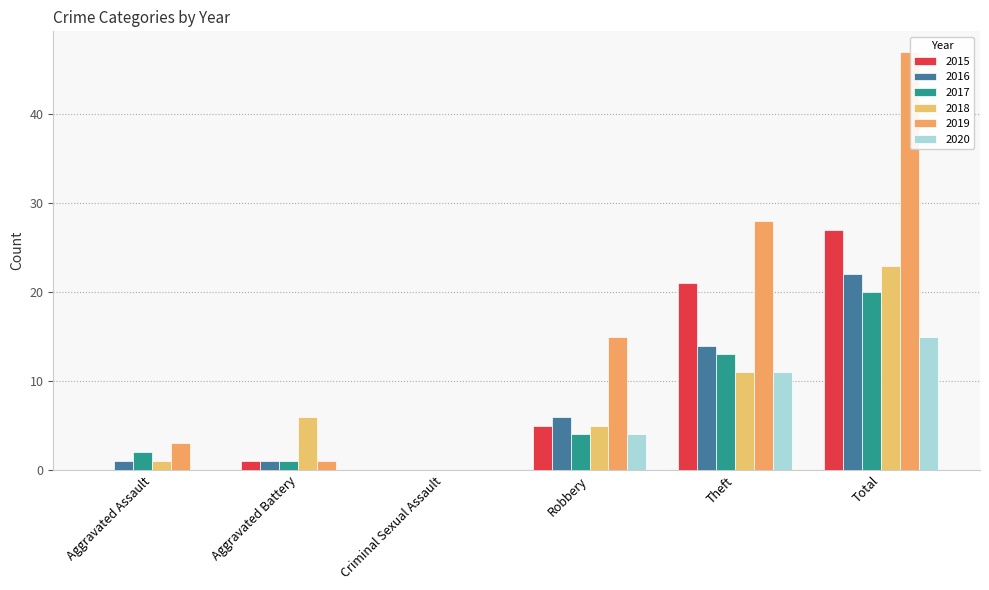

What is the sum of all 2016 values?

44